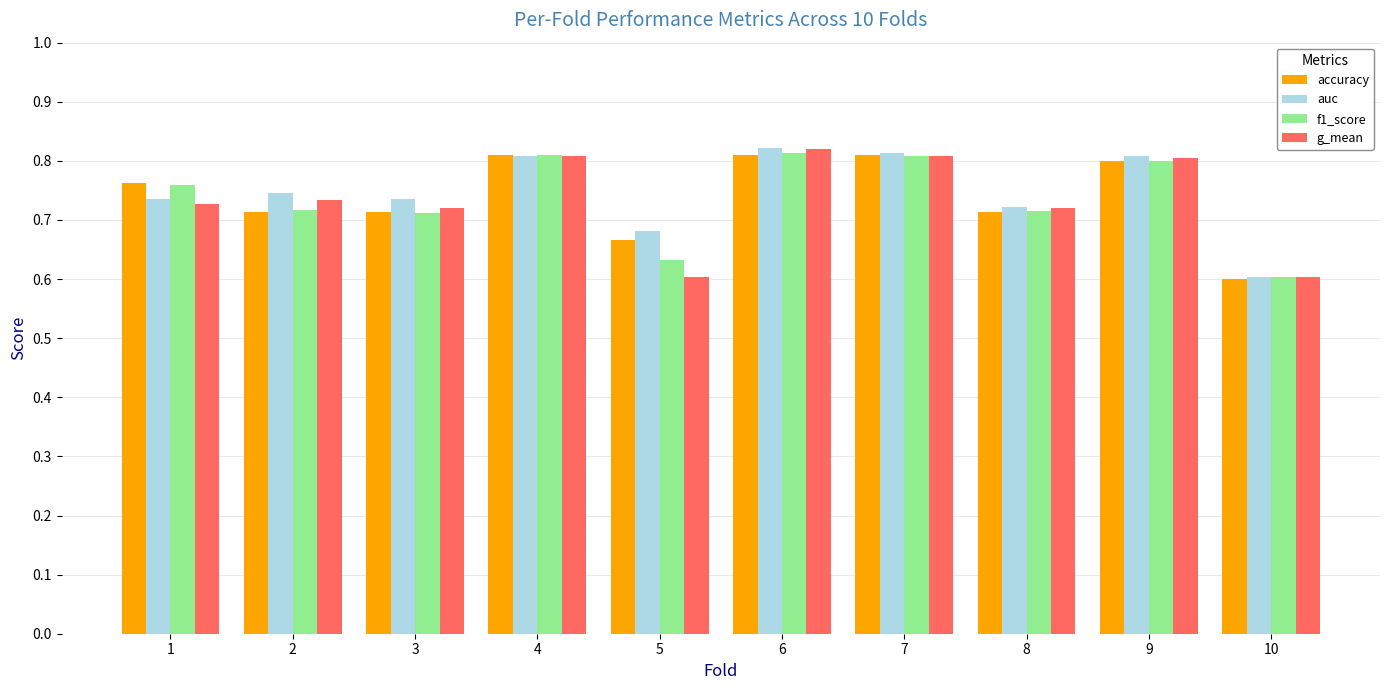

What is the total value across all series at 5?

2.6